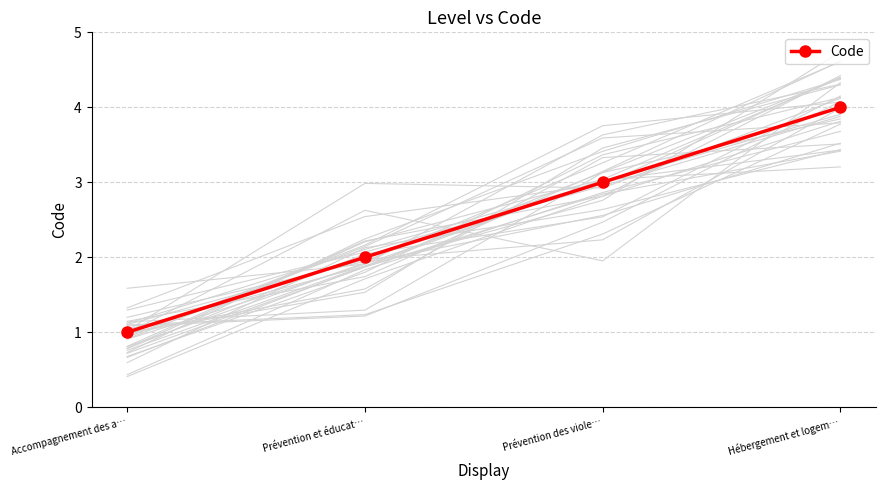

True or false: there are more than 1 points higher than both neighbors.

False